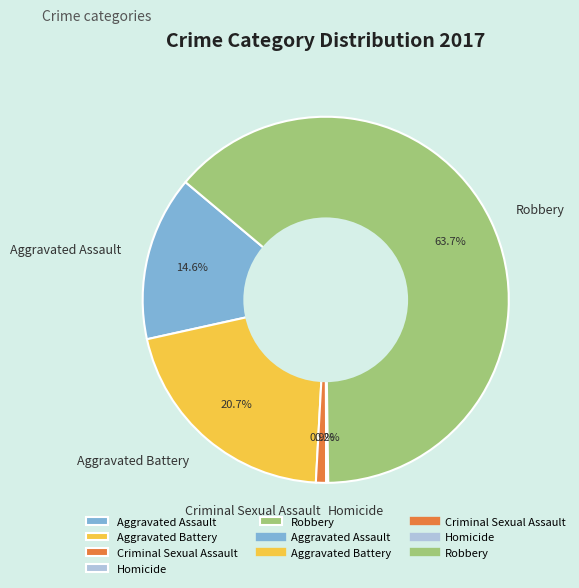

Which slice is the largest?

Robbery